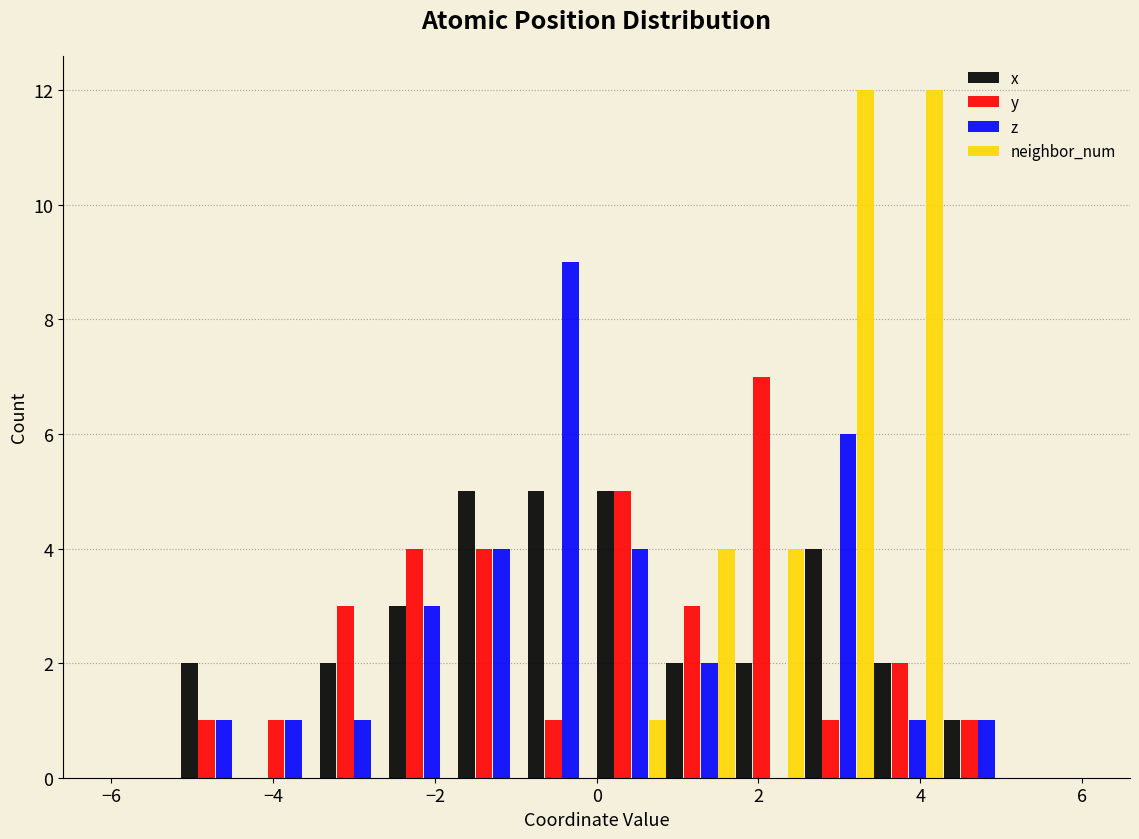

In the z series, which range on the x-axis has the tallest bar?

-0.8 to 0.0